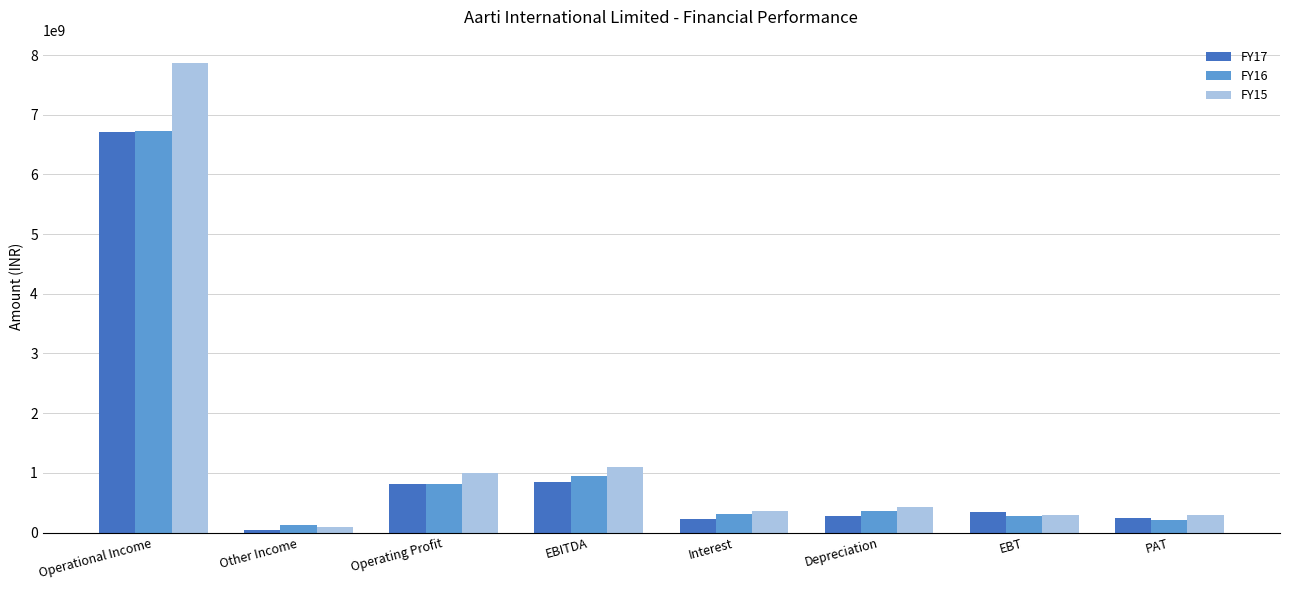

At which label does FY16 reach its minimum?

Other Income